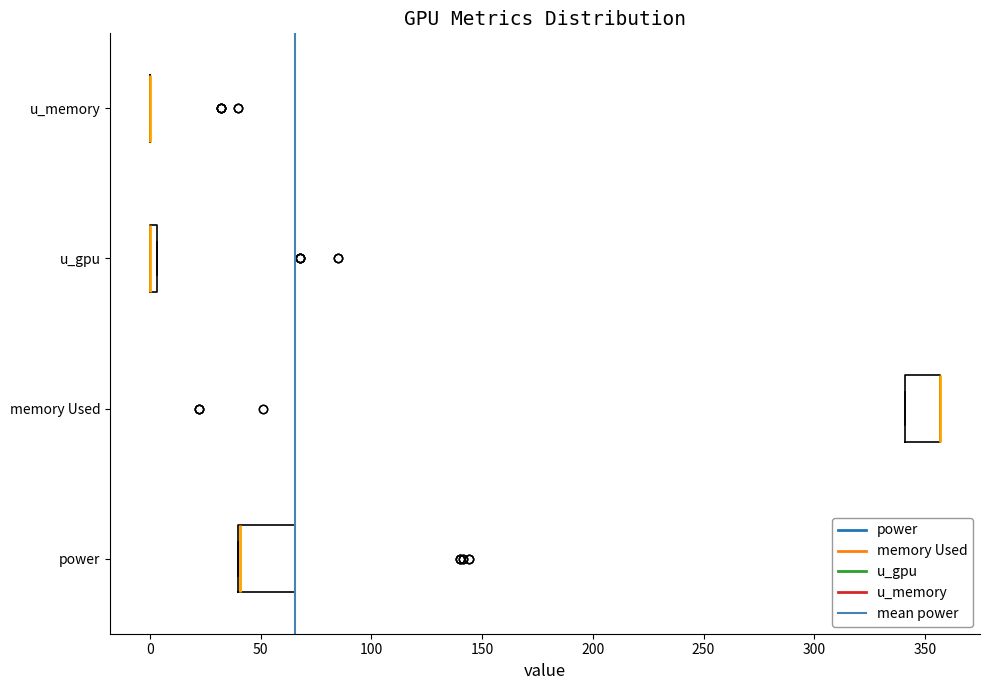

Which box is the widest, from its left edge to its right edge?

power